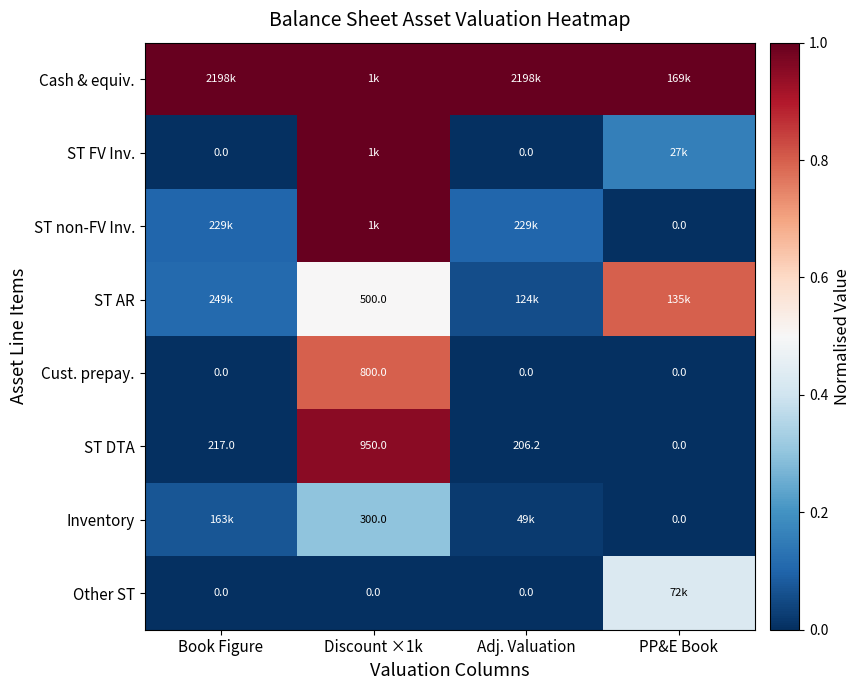

At which label does Other ST reach its minimum?

Book Figure